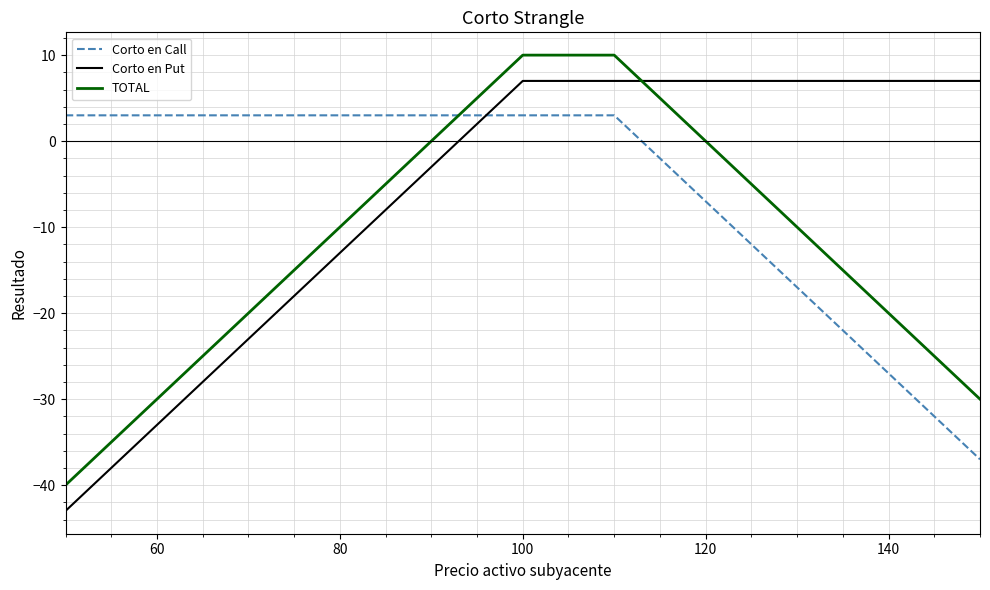

What is the difference between the maximum and minimum values in the Corto en Call series?

40